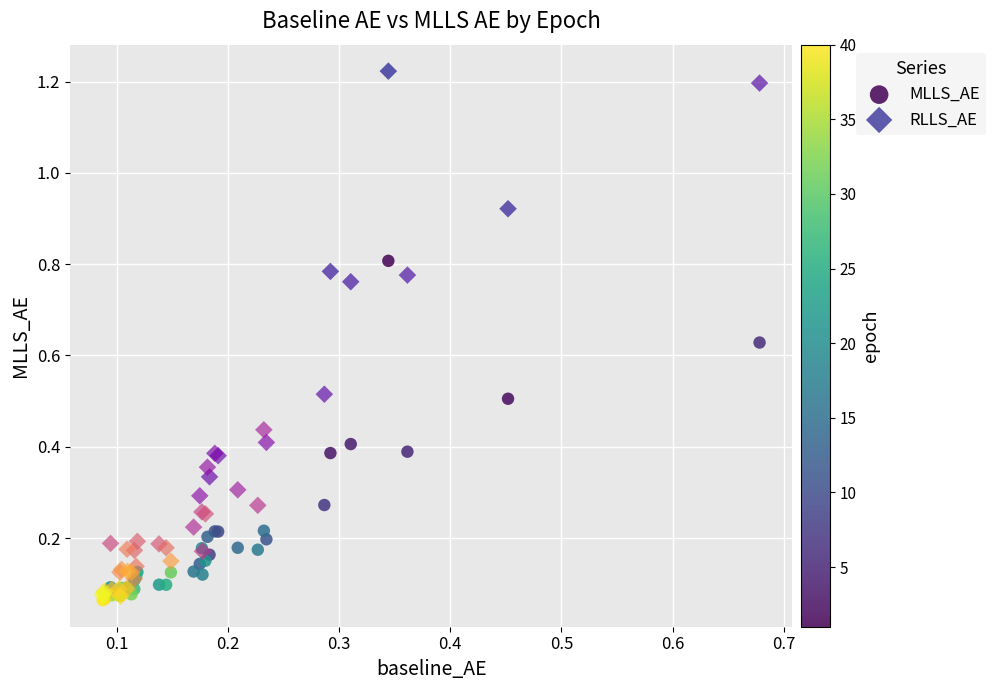

What are all the series names shown in the legend?

MLLS_AE, RLLS_AE